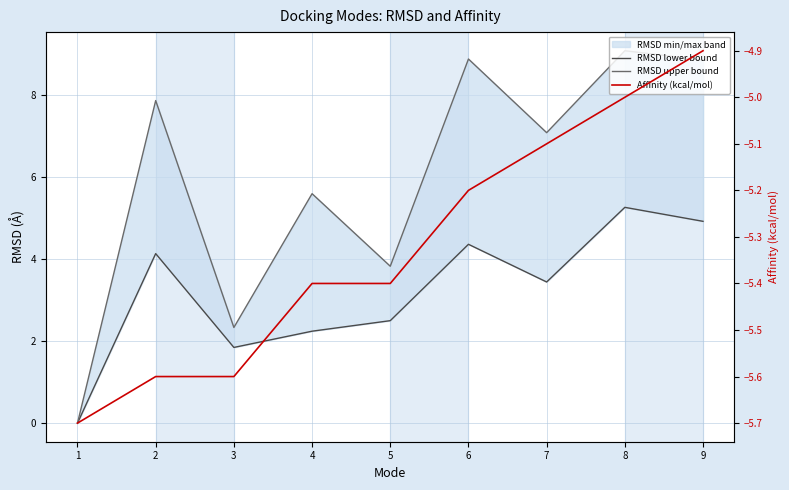

What value does the Affinity (kcal/mol) series have at 2?

-5.6